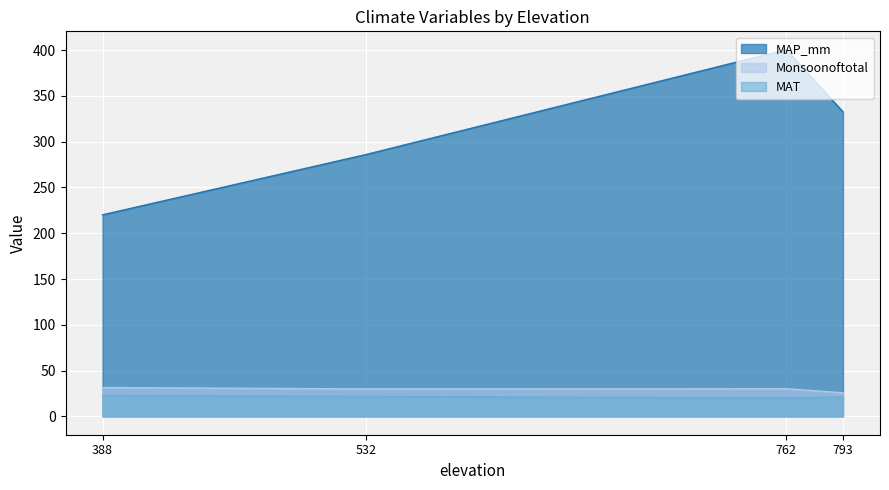

Is it true that Monsoonoftotal equals 30.0 at 762?

True